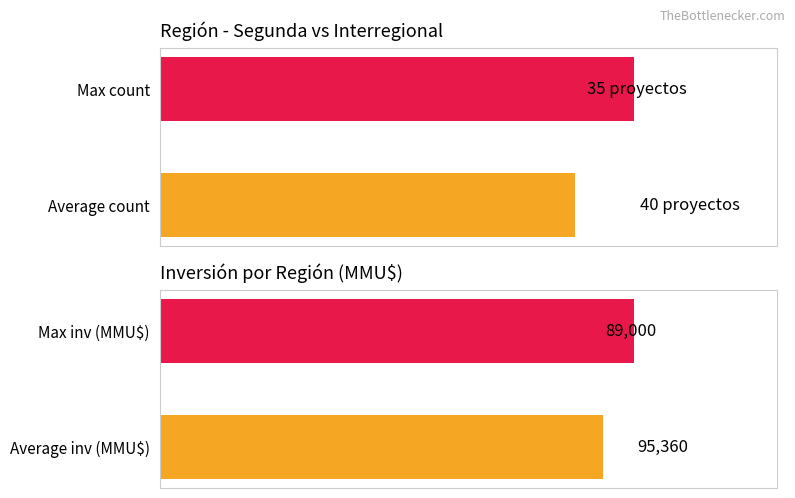

What is the value of the Investment by region bar at the 1st from the left?

89000